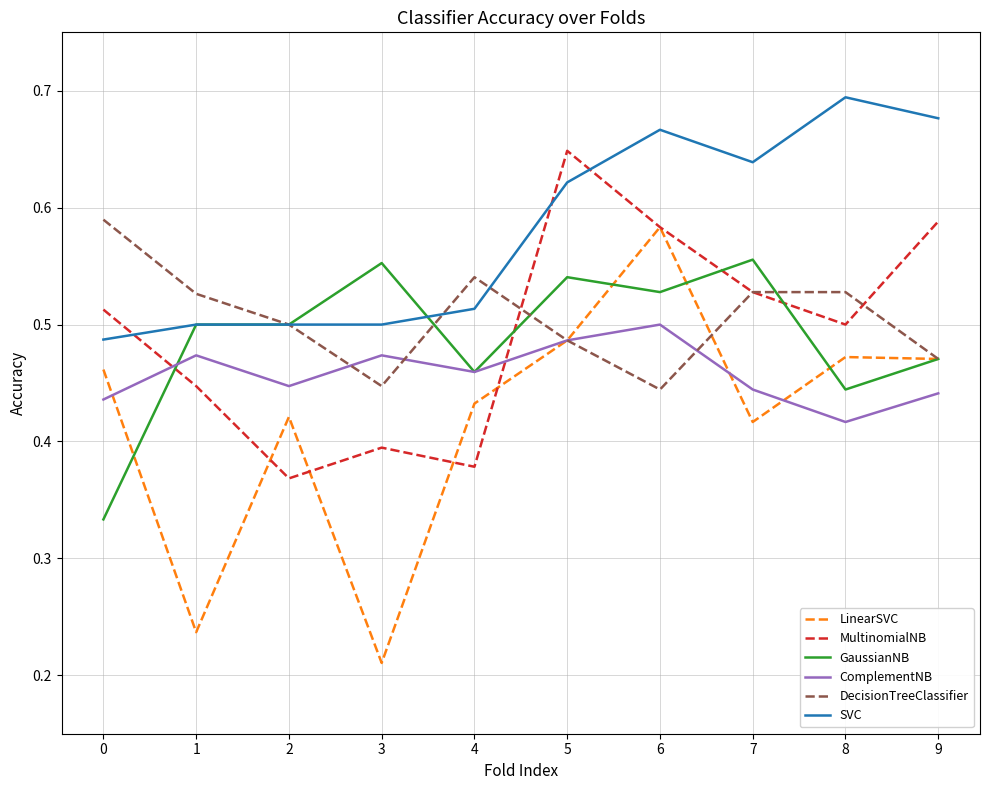

At which label is LinearSVC closest to 0?

3